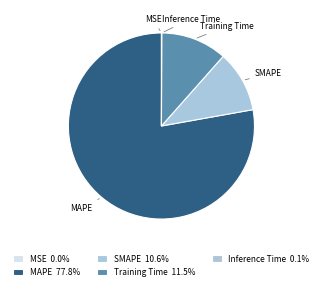

What percentage is the MAPE slice, to the nearest percent?

78%